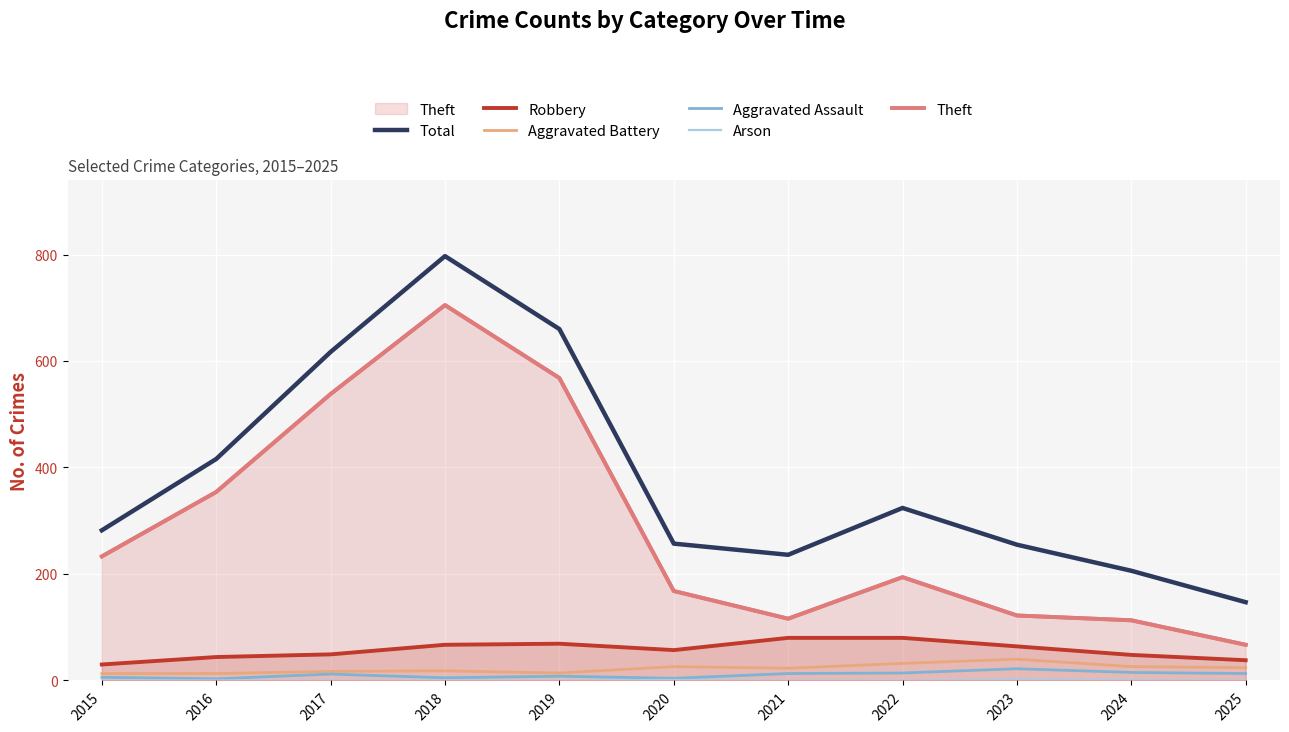

What is the total value across all series at 2023?

505